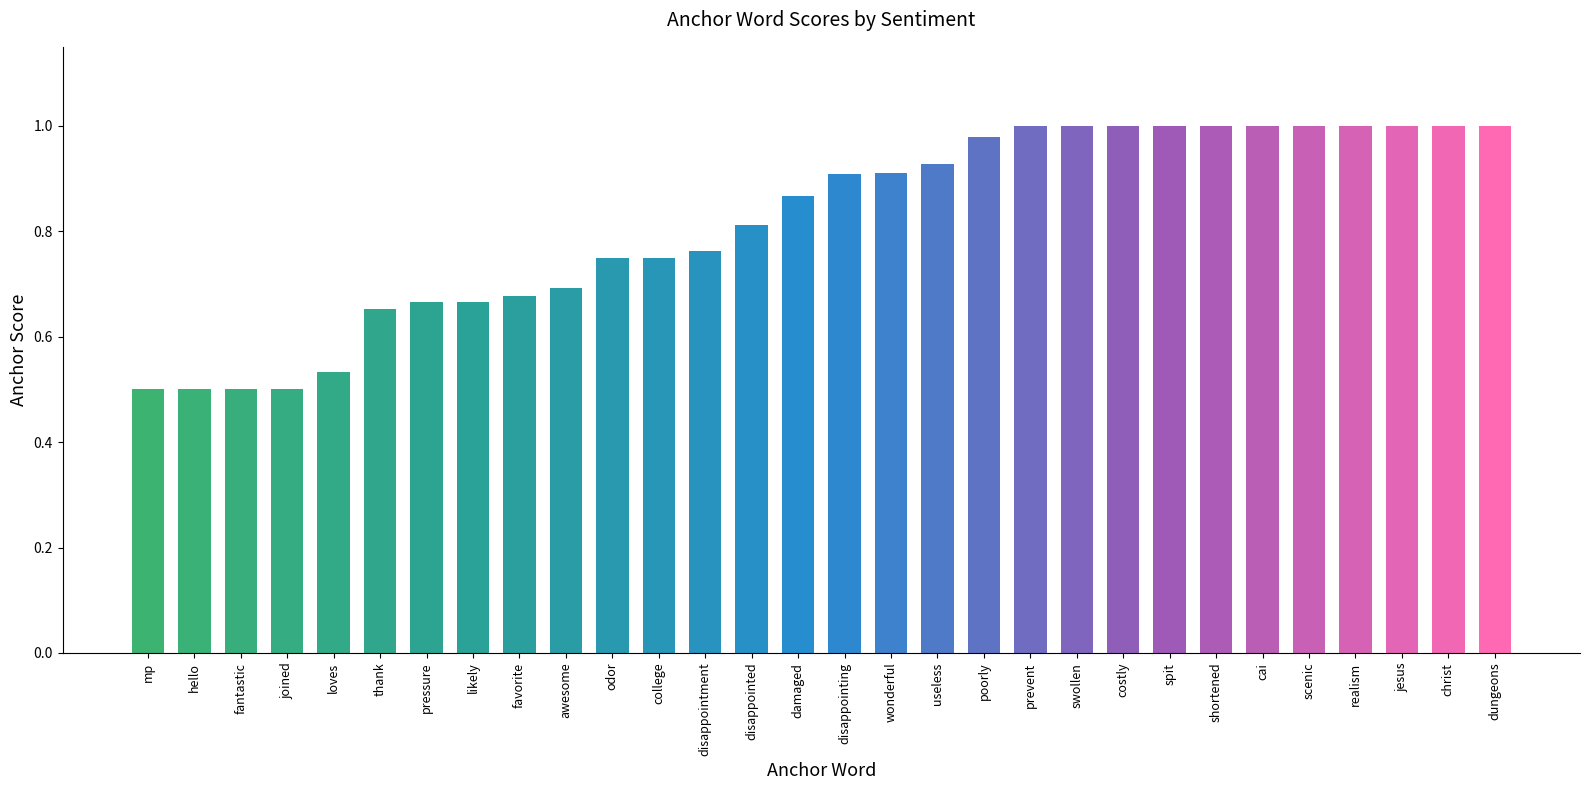

What is the change in value from pressure to odor?

+0.1